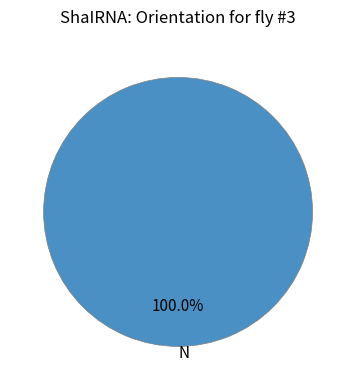

Count the number of slices in the pie.

1